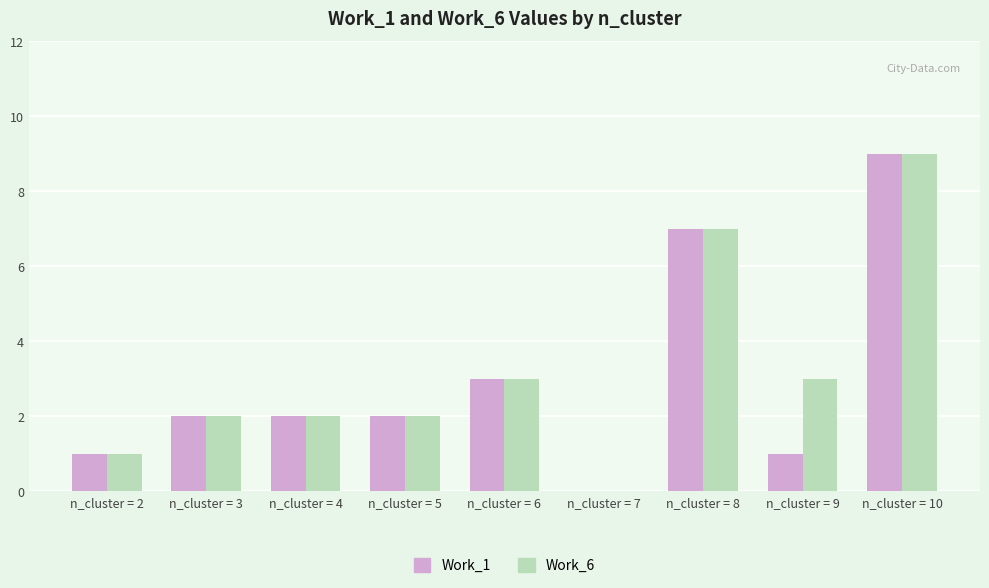

What is the sum of the Work_6 values at n_cluster = 8 and n_cluster = 6?

10